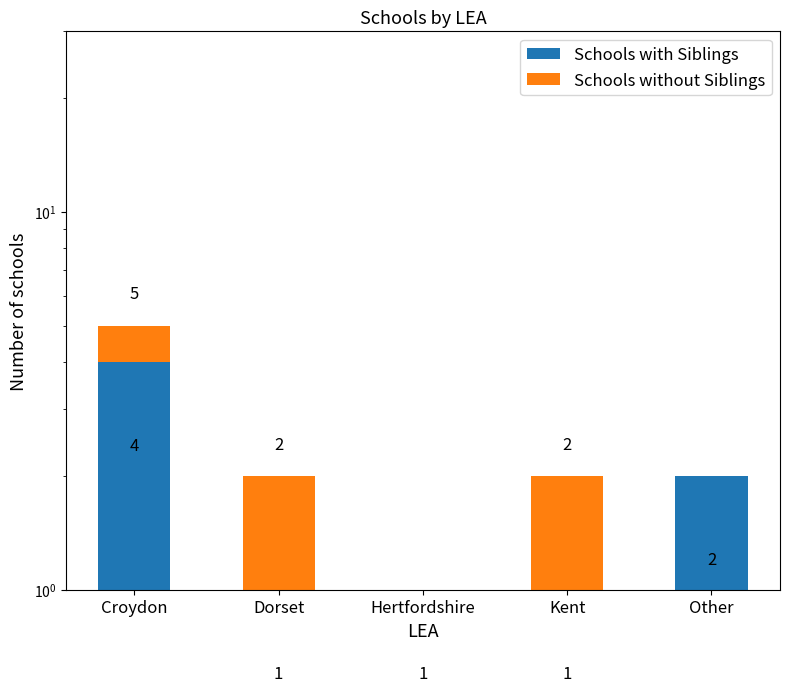

How many Schools without Siblings values are between 0 and 1?

5